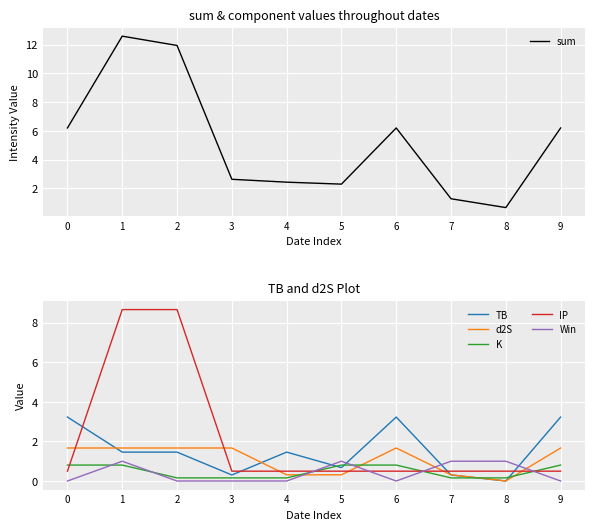

At 0, list the series in order from largest to smallest.

sum, TB, d2S, K, IP, Win